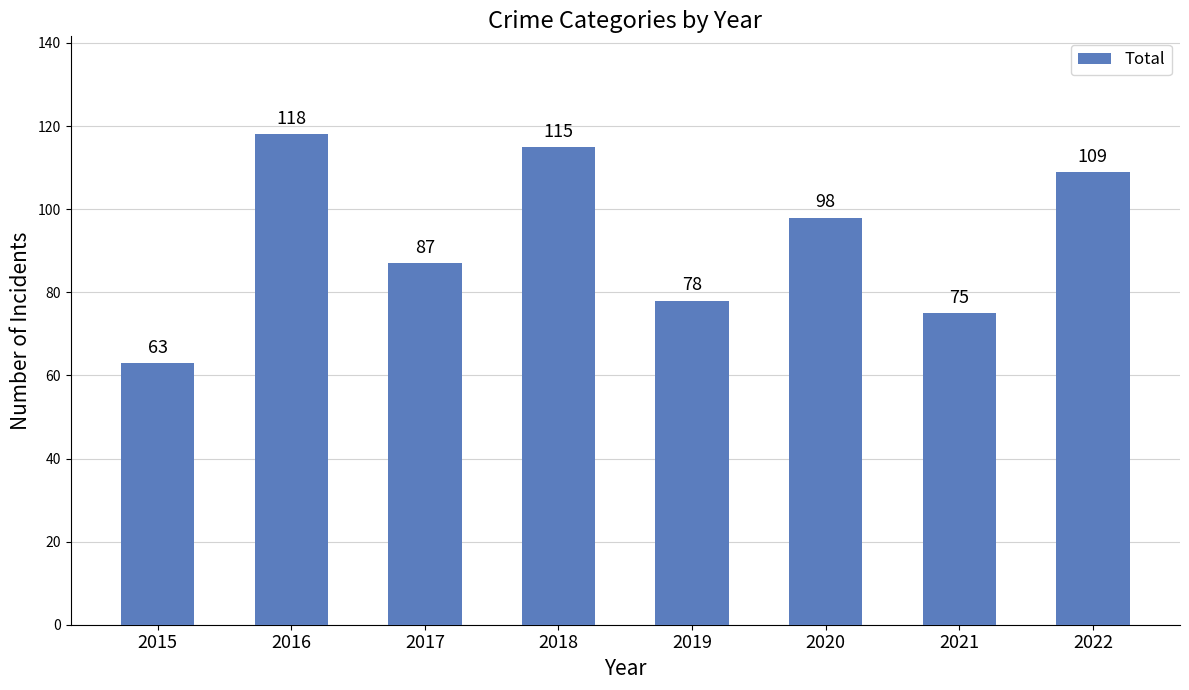

Is it true that the value at 2022 is 56?

False